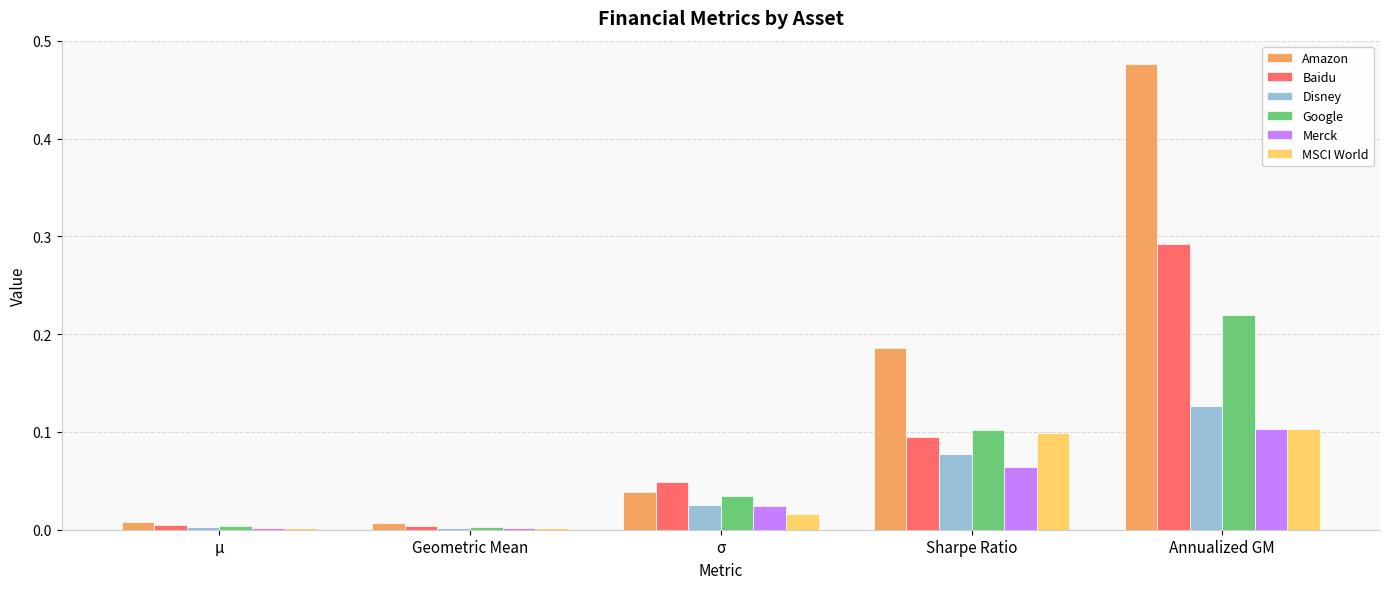

The Merck series shows 0.0 at Geometric Mean. True or false?

True